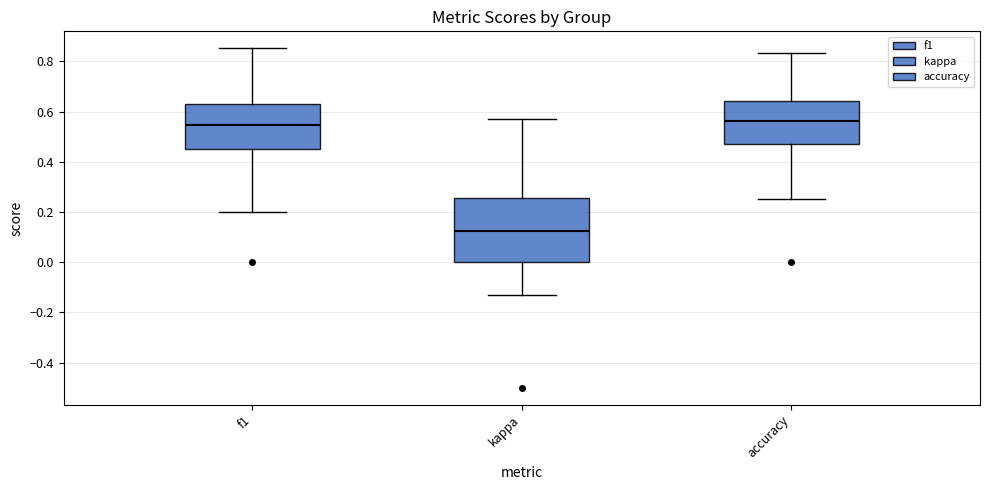

Which box is the tallest, from its lower edge to its upper edge?

kappa